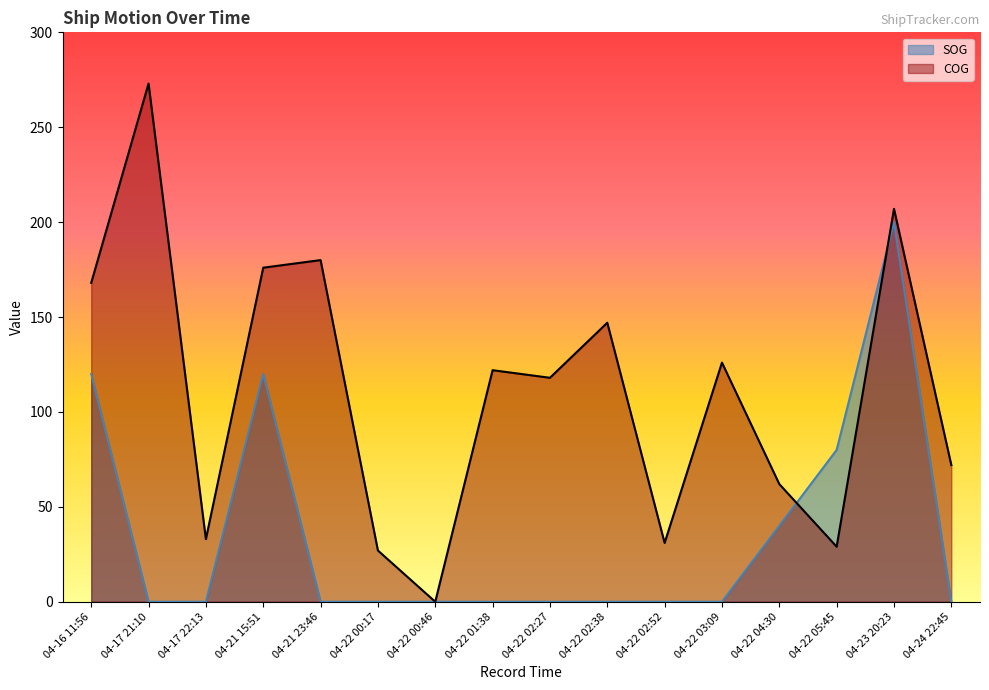

Where do COG and SOG first cross each other?

04-22 04:30 and 04-22 05:45